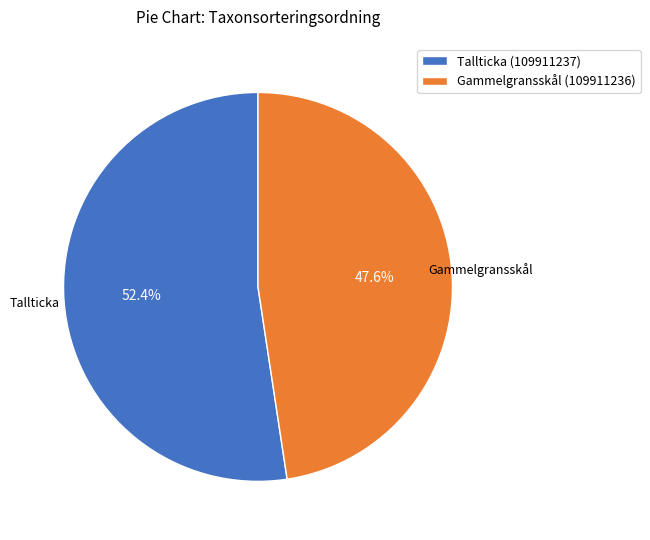

How many slices are in this pie chart?

2